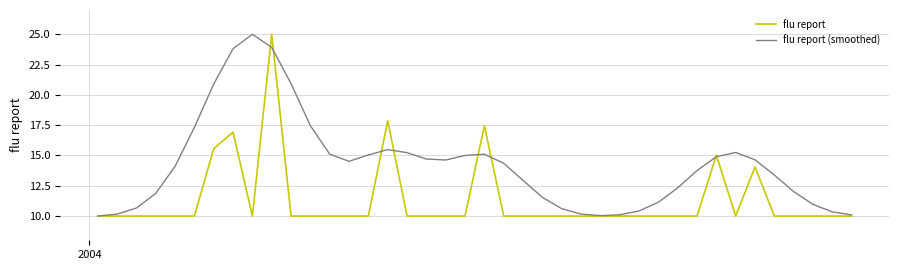

How many lines are shown in the chart?

2